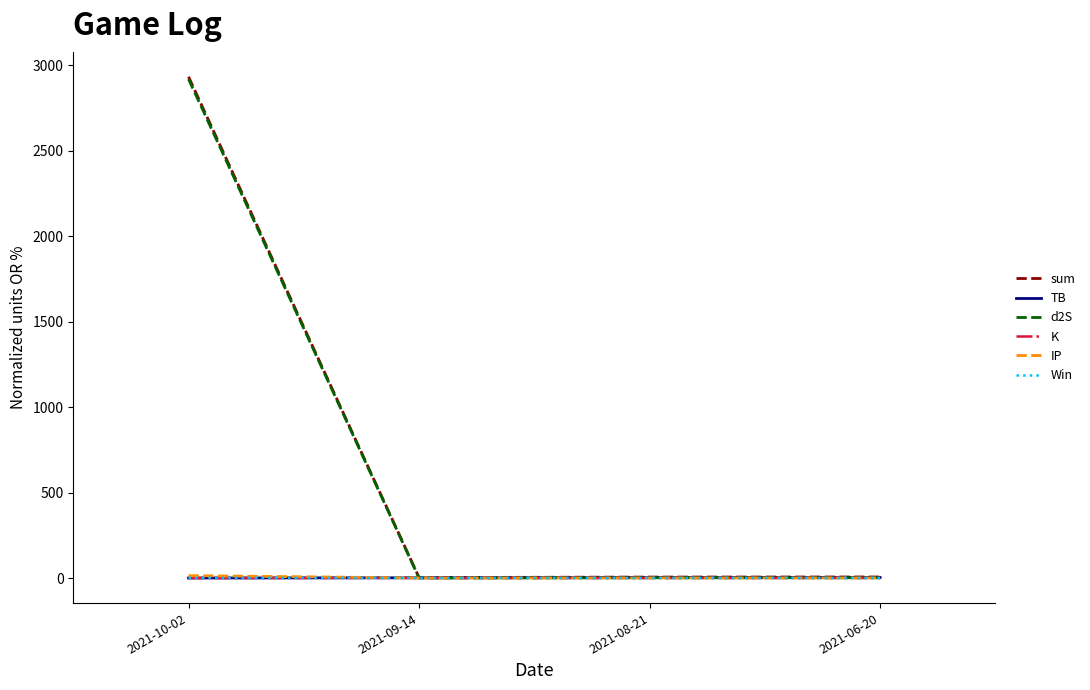

What are all the series names shown in the legend?

sum, TB, d2S, K, IP, Win